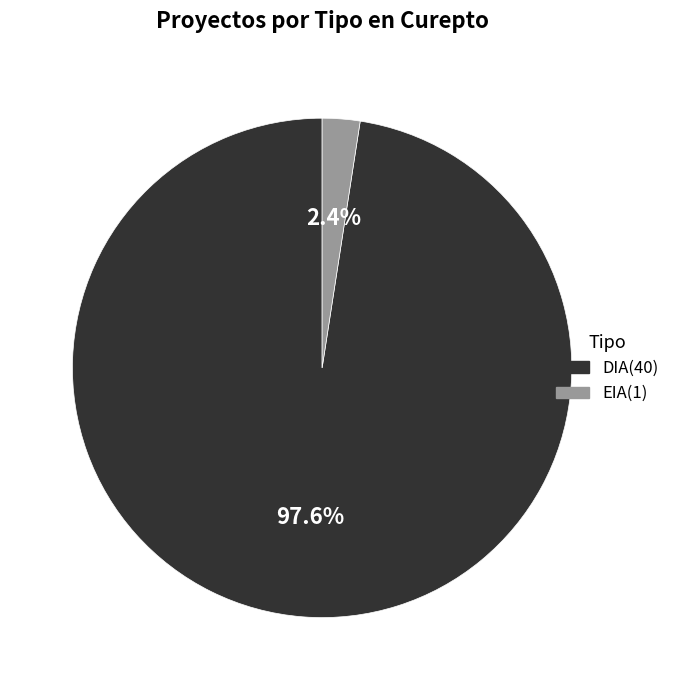

To the nearest percent, what is the average slice percentage?

50%